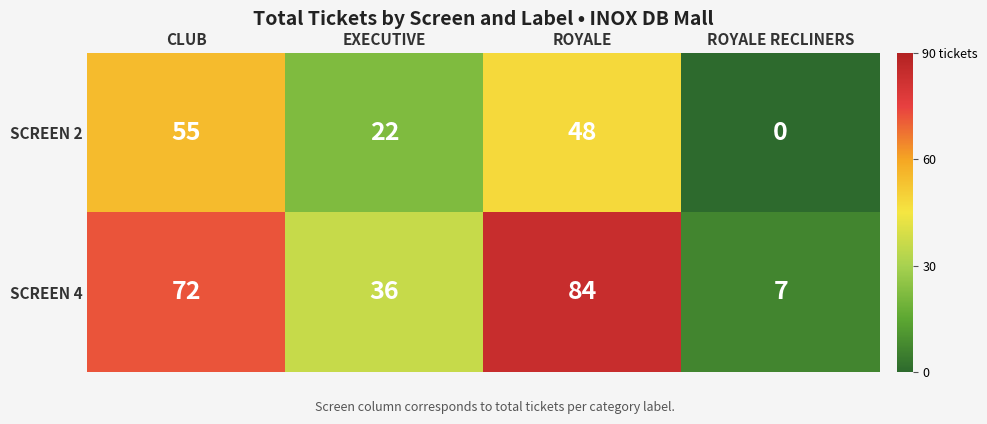

Reading right to left, list all the values displayed in this chart.

SCREEN 2: ROYALE RECLINERS=0	ROYALE=48	EXECUTIVE=22	CLUB=55
SCREEN 4: ROYALE RECLINERS=7	ROYALE=84	EXECUTIVE=36	CLUB=72